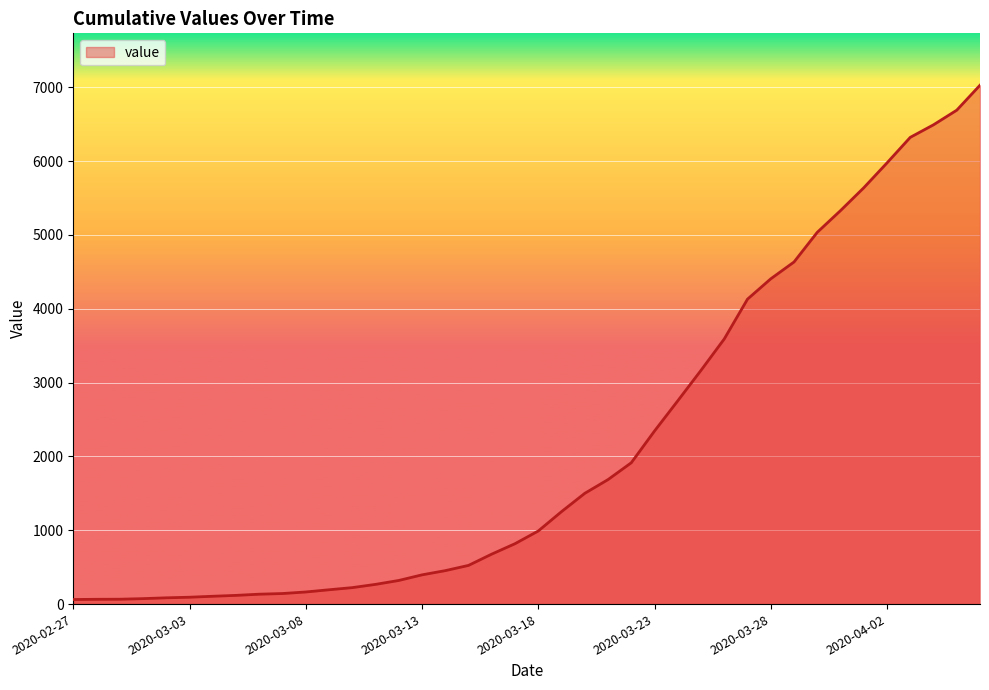

What is the difference between the maximum and minimum values?

6965